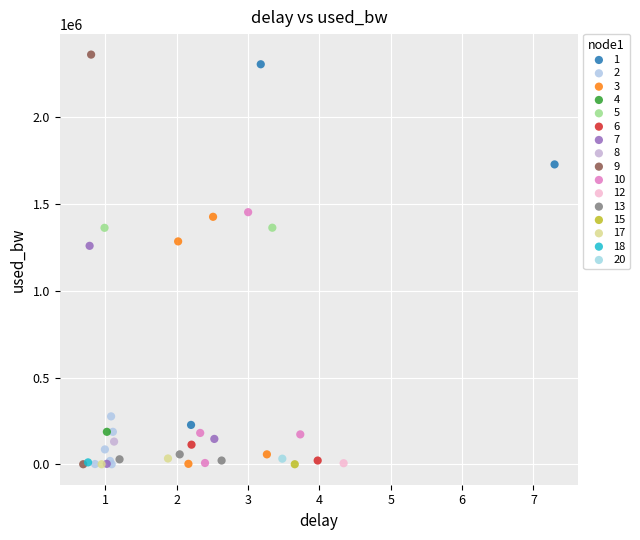

What are all the series names shown in the legend?

1, 2, 3, 4, 5, 6, 7, 8, 9, 10, 12, 13, 15, 17, 18, 20